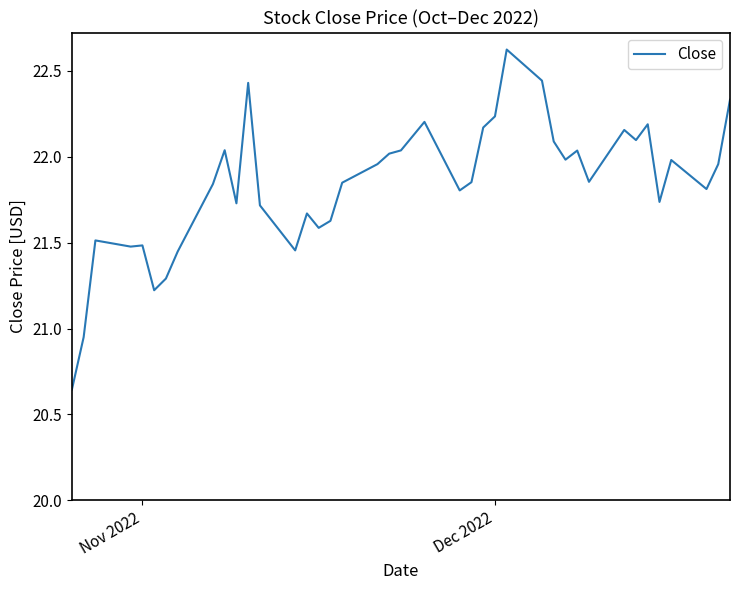

What is the difference between the second highest and minimum values?

1.8